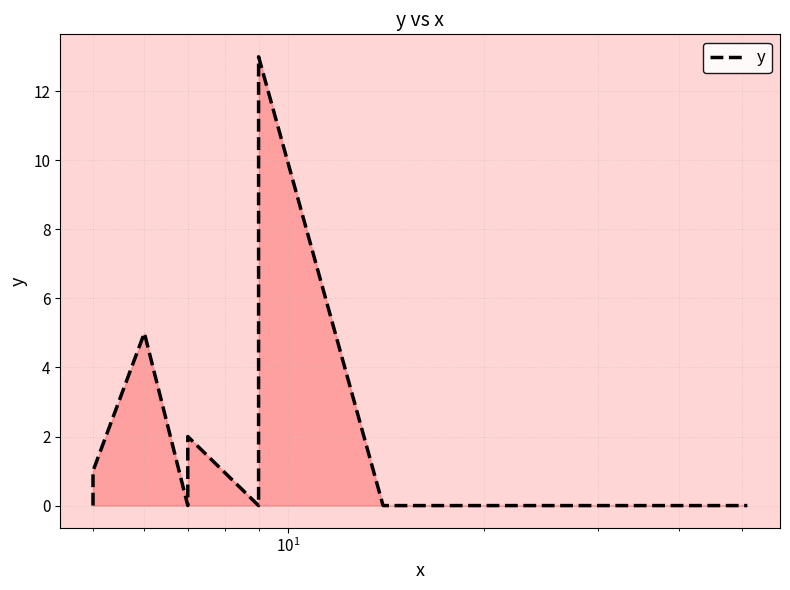

Is it true that the value at 5 is 8?

False